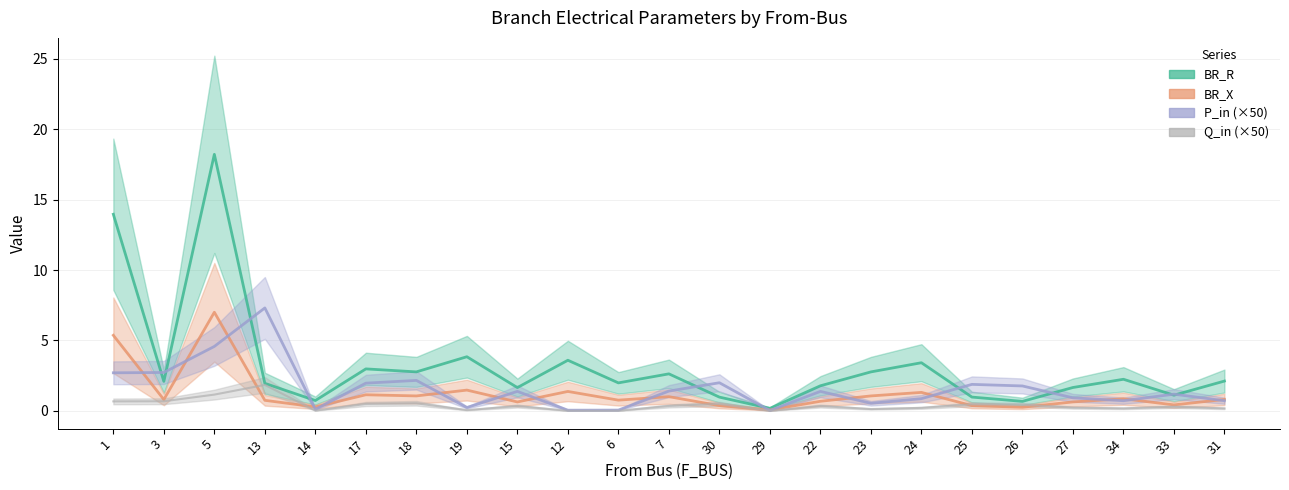

How many categories are shown in the chart?

23